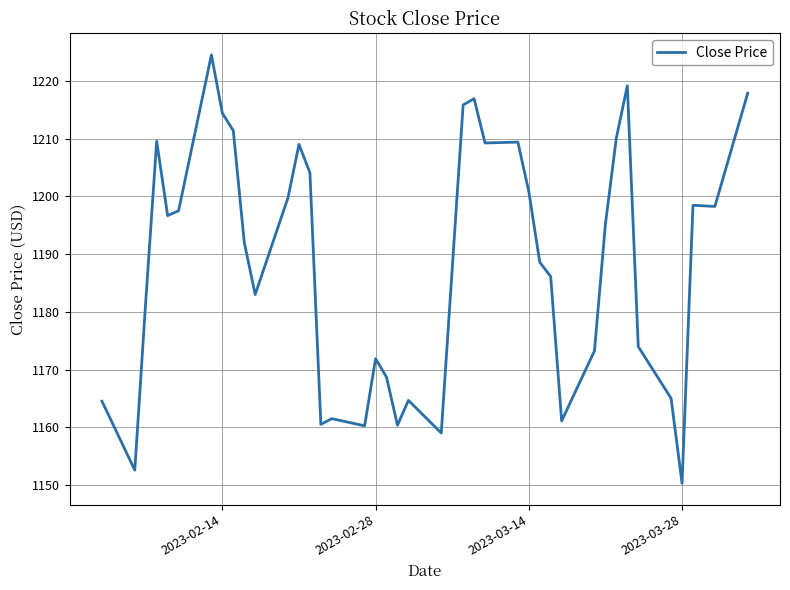

What is the maximum value shown in the chart?

1224.5